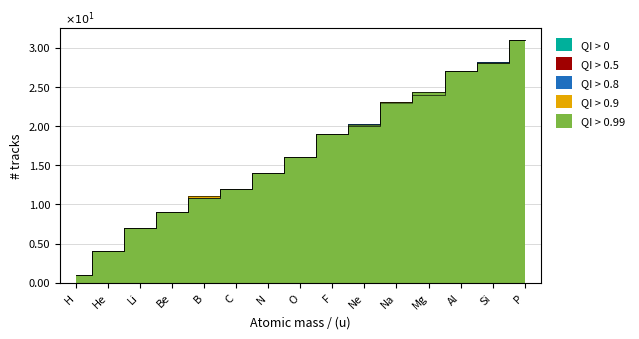

Reading left to right, transcribe all the data shown in this chart.

QI > 0: 0.1	0.4	0.7	0.9	1.1	1.2	1.4	1.6	1.9	2.0	2.3	2.4	2.7	2.8	3.1
QI > 0.5: 0.1	0.4	0.7	0.9	1.1	1.2	1.4	1.6	1.9	2.0	2.3	2.4	2.7	2.8	3.1
QI > 0.8: 0.1	0.4	0.7	0.9	1.1	1.2	1.4	1.6	1.9	2.0	2.3	2.4	2.7	2.8	3.1
QI > 0.9: 0.1	0.4	0.7	0.9	1.1	1.2	1.4	1.6	1.9	2.0	2.3	2.4	2.7	2.8	3.1
QI > 0.99: 0.1	0.4	0.7	0.9	1.1	1.2	1.4	1.6	1.9	2.0	2.3	2.4	2.7	2.8	3.1